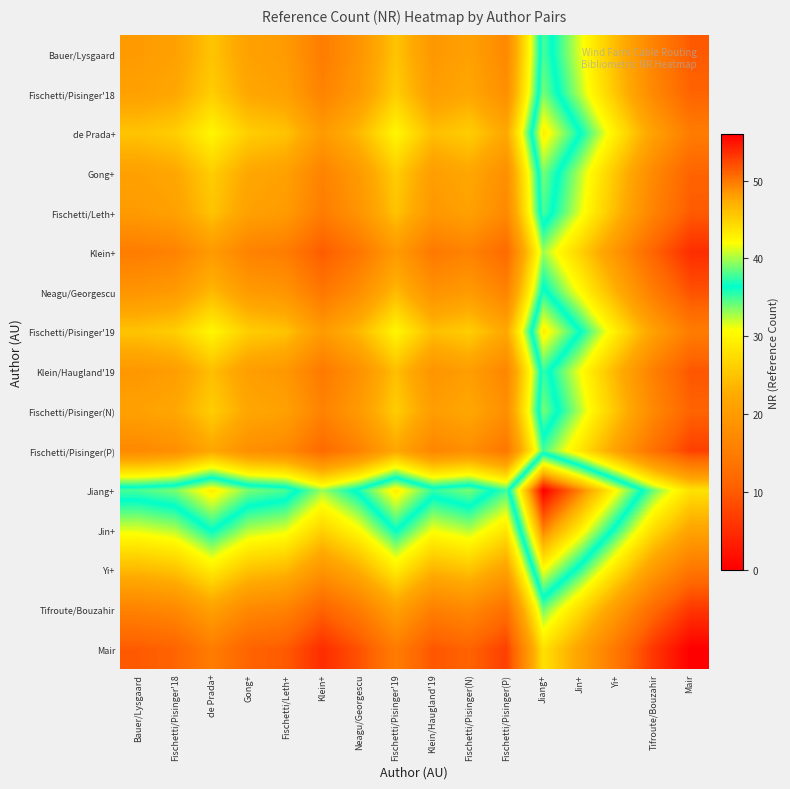

Reading left to right, what are all the values shown in this chart?

Bauer/Lysgaard: Bauer/Lysgaard=20.0	Fischetti/Pisinger'18=21.0	de Prada+=25.0	Gong+=21.0	Fischetti/Leth+=20.0	Klein+=15.0	Neagu/Georgescu=19.0	Fischetti/Pisinger'19=25.0	Klein/Haugland'19=19.5	Fischetti/Pisinger(N)=21.0	Fischetti/Pisinger(P)=17.0	Jiang+=38.0	Jin+=31.5	Yi+=24.0	Tifroute/Bouzahir=16.0	Mair=10.0
Fischetti/Pisinger'18: Bauer/Lysgaard=21.0	Fischetti/Pisinger'18=22.0	de Prada+=26.0	Gong+=22.0	Fischetti/Leth+=21.0	Klein+=16.0	Neagu/Georgescu=20.0	Fischetti/Pisinger'19=26.0	Klein/Haugland'19=20.5	Fischetti/Pisinger(N)=22.0	Fischetti/Pisinger(P)=18.0	Jiang+=39.0	Jin+=32.5	Yi+=25.0	Tifroute/Bouzahir=17.0	Mair=11.0
de Prada+: Bauer/Lysgaard=25.0	Fischetti/Pisinger'18=26.0	de Prada+=30.0	Gong+=26.0	Fischetti/Leth+=25.0	Klein+=20.0	Neagu/Georgescu=24.0	Fischetti/Pisinger'19=30.0	Klein/Haugland'19=24.5	Fischetti/Pisinger(N)=26.0	Fischetti/Pisinger(P)=22.0	Jiang+=43.0	Jin+=36.5	Yi+=29.0	Tifroute/Bouzahir=21.0	Mair=15.0
Gong+: Bauer/Lysgaard=21.0	Fischetti/Pisinger'18=22.0	de Prada+=26.0	Gong+=22.0	Fischetti/Leth+=21.0	Klein+=16.0	Neagu/Georgescu=20.0	Fischetti/Pisinger'19=26.0	Klein/Haugland'19=20.5	Fischetti/Pisinger(N)=22.0	Fischetti/Pisinger(P)=18.0	Jiang+=39.0	Jin+=32.5	Yi+=25.0	Tifroute/Bouzahir=17.0	Mair=11.0
Fischetti/Leth+: Bauer/Lysgaard=20.0	Fischetti/Pisinger'18=21.0	de Prada+=25.0	Gong+=21.0	Fischetti/Leth+=20.0	Klein+=15.0	Neagu/Georgescu=19.0	Fischetti/Pisinger'19=25.0	Klein/Haugland'19=19.5	Fischetti/Pisinger(N)=21.0	Fischetti/Pisinger(P)=17.0	Jiang+=38.0	Jin+=31.5	Yi+=24.0	Tifroute/Bouzahir=16.0	Mair=10.0
Klein+: Bauer/Lysgaard=15.0	Fischetti/Pisinger'18=16.0	de Prada+=20.0	Gong+=16.0	Fischetti/Leth+=15.0	Klein+=10.0	Neagu/Georgescu=14.0	Fischetti/Pisinger'19=20.0	Klein/Haugland'19=14.5	Fischetti/Pisinger(N)=16.0	Fischetti/Pisinger(P)=12.0	Jiang+=33.0	Jin+=26.5	Yi+=19.0	Tifroute/Bouzahir=11.0	Mair=5.0
Neagu/Georgescu: Bauer/Lysgaard=19.0	Fischetti/Pisinger'18=20.0	de Prada+=24.0	Gong+=20.0	Fischetti/Leth+=19.0	Klein+=14.0	Neagu/Georgescu=18.0	Fischetti/Pisinger'19=24.0	Klein/Haugland'19=18.5	Fischetti/Pisinger(N)=20.0	Fischetti/Pisinger(P)=16.0	Jiang+=37.0	Jin+=30.5	Yi+=23.0	Tifroute/Bouzahir=15.0	Mair=9.0
Fischetti/Pisinger'19: Bauer/Lysgaard=25.0	Fischetti/Pisinger'18=26.0	de Prada+=30.0	Gong+=26.0	Fischetti/Leth+=25.0	Klein+=20.0	Neagu/Georgescu=24.0	Fischetti/Pisinger'19=30.0	Klein/Haugland'19=24.5	Fischetti/Pisinger(N)=26.0	Fischetti/Pisinger(P)=22.0	Jiang+=43.0	Jin+=36.5	Yi+=29.0	Tifroute/Bouzahir=21.0	Mair=15.0
Klein/Haugland'19: Bauer/Lysgaard=19.5	Fischetti/Pisinger'18=20.5	de Prada+=24.5	Gong+=20.5	Fischetti/Leth+=19.5	Klein+=14.5	Neagu/Georgescu=18.5	Fischetti/Pisinger'19=24.5	Klein/Haugland'19=19.0	Fischetti/Pisinger(N)=20.5	Fischetti/Pisinger(P)=16.5	Jiang+=37.5	Jin+=31.0	Yi+=23.5	Tifroute/Bouzahir=15.5	Mair=9.5
Fischetti/Pisinger(N): Bauer/Lysgaard=21.0	Fischetti/Pisinger'18=22.0	de Prada+=26.0	Gong+=22.0	Fischetti/Leth+=21.0	Klein+=16.0	Neagu/Georgescu=20.0	Fischetti/Pisinger'19=26.0	Klein/Haugland'19=20.5	Fischetti/Pisinger(N)=22.0	Fischetti/Pisinger(P)=18.0	Jiang+=39.0	Jin+=32.5	Yi+=25.0	Tifroute/Bouzahir=17.0	Mair=11.0
Fischetti/Pisinger(P): Bauer/Lysgaard=17.0	Fischetti/Pisinger'18=18.0	de Prada+=22.0	Gong+=18.0	Fischetti/Leth+=17.0	Klein+=12.0	Neagu/Georgescu=16.0	Fischetti/Pisinger'19=22.0	Klein/Haugland'19=16.5	Fischetti/Pisinger(N)=18.0	Fischetti/Pisinger(P)=14.0	Jiang+=35.0	Jin+=28.5	Yi+=21.0	Tifroute/Bouzahir=13.0	Mair=7.0
Jiang+: Bauer/Lysgaard=38.0	Fischetti/Pisinger'18=39.0	de Prada+=43.0	Gong+=39.0	Fischetti/Leth+=38.0	Klein+=33.0	Neagu/Georgescu=37.0	Fischetti/Pisinger'19=43.0	Klein/Haugland'19=37.5	Fischetti/Pisinger(N)=39.0	Fischetti/Pisinger(P)=35.0	Jiang+=56.0	Jin+=49.5	Yi+=42.0	Tifroute/Bouzahir=34.0	Mair=28.0
Jin+: Bauer/Lysgaard=31.5	Fischetti/Pisinger'18=32.5	de Prada+=36.5	Gong+=32.5	Fischetti/Leth+=31.5	Klein+=26.5	Neagu/Georgescu=30.5	Fischetti/Pisinger'19=36.5	Klein/Haugland'19=31.0	Fischetti/Pisinger(N)=32.5	Fischetti/Pisinger(P)=28.5	Jiang+=49.5	Jin+=43.0	Yi+=35.5	Tifroute/Bouzahir=27.5	Mair=21.5
Yi+: Bauer/Lysgaard=24.0	Fischetti/Pisinger'18=25.0	de Prada+=29.0	Gong+=25.0	Fischetti/Leth+=24.0	Klein+=19.0	Neagu/Georgescu=23.0	Fischetti/Pisinger'19=29.0	Klein/Haugland'19=23.5	Fischetti/Pisinger(N)=25.0	Fischetti/Pisinger(P)=21.0	Jiang+=42.0	Jin+=35.5	Yi+=28.0	Tifroute/Bouzahir=20.0	Mair=14.0
Tifroute/Bouzahir: Bauer/Lysgaard=16.0	Fischetti/Pisinger'18=17.0	de Prada+=21.0	Gong+=17.0	Fischetti/Leth+=16.0	Klein+=11.0	Neagu/Georgescu=15.0	Fischetti/Pisinger'19=21.0	Klein/Haugland'19=15.5	Fischetti/Pisinger(N)=17.0	Fischetti/Pisinger(P)=13.0	Jiang+=34.0	Jin+=27.5	Yi+=20.0	Tifroute/Bouzahir=12.0	Mair=6.0
Mair: Bauer/Lysgaard=10.0	Fischetti/Pisinger'18=11.0	de Prada+=15.0	Gong+=11.0	Fischetti/Leth+=10.0	Klein+=5.0	Neagu/Georgescu=9.0	Fischetti/Pisinger'19=15.0	Klein/Haugland'19=9.5	Fischetti/Pisinger(N)=11.0	Fischetti/Pisinger(P)=7.0	Jiang+=28.0	Jin+=21.5	Yi+=14.0	Tifroute/Bouzahir=6.0	Mair=0.0